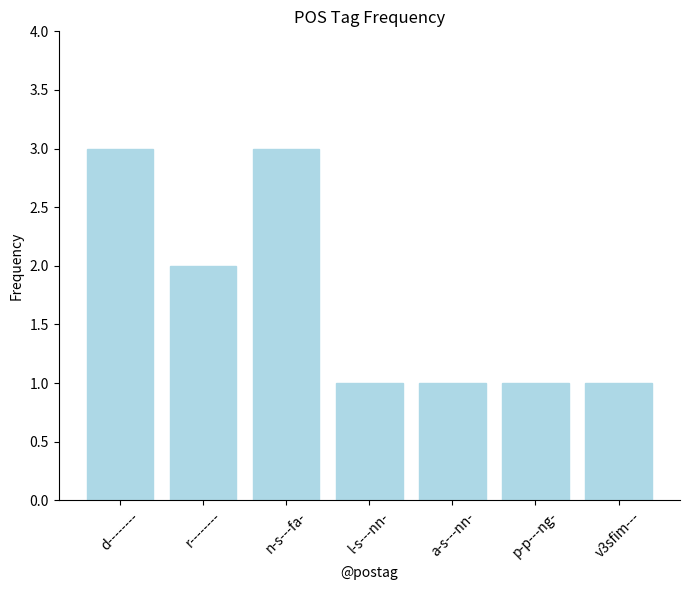

What is the sum of all values?

12